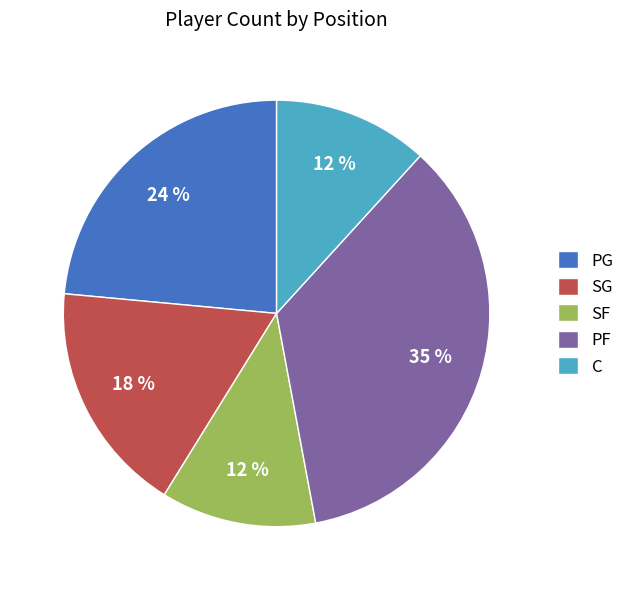

Is there a majority slice in this chart?

No